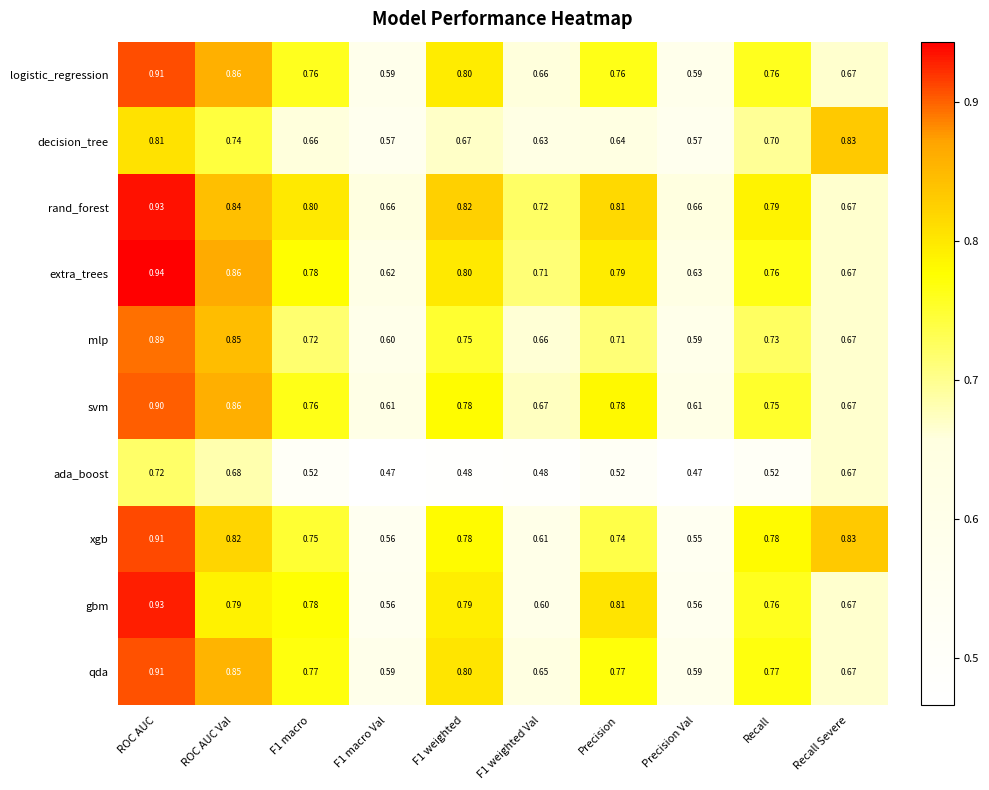

Which category has the highest value in the gbm series?

ROC AUC